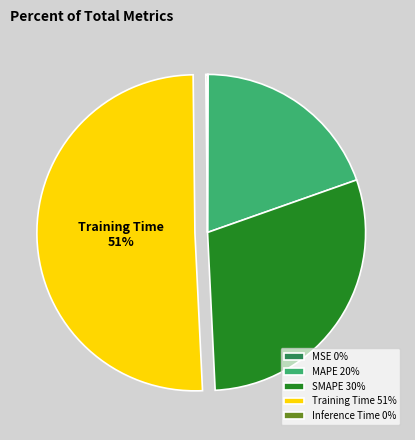

Which slice represents more than half of the pie?

Training Time